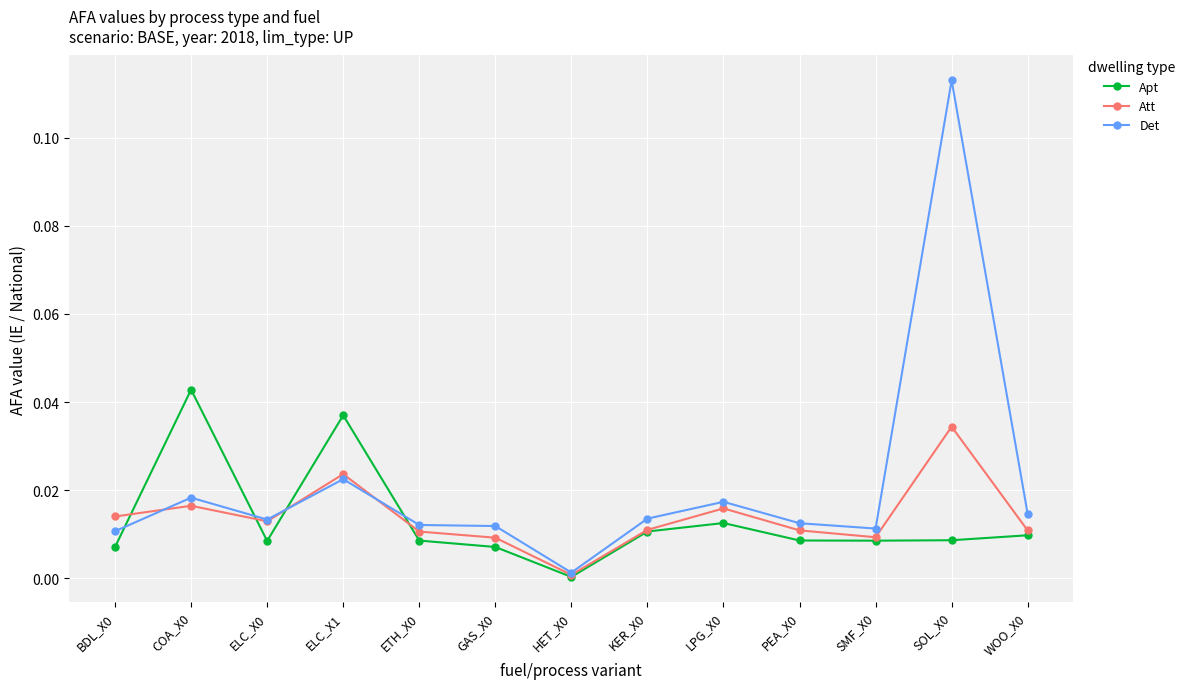

What position from the left is SMF_X0?

11